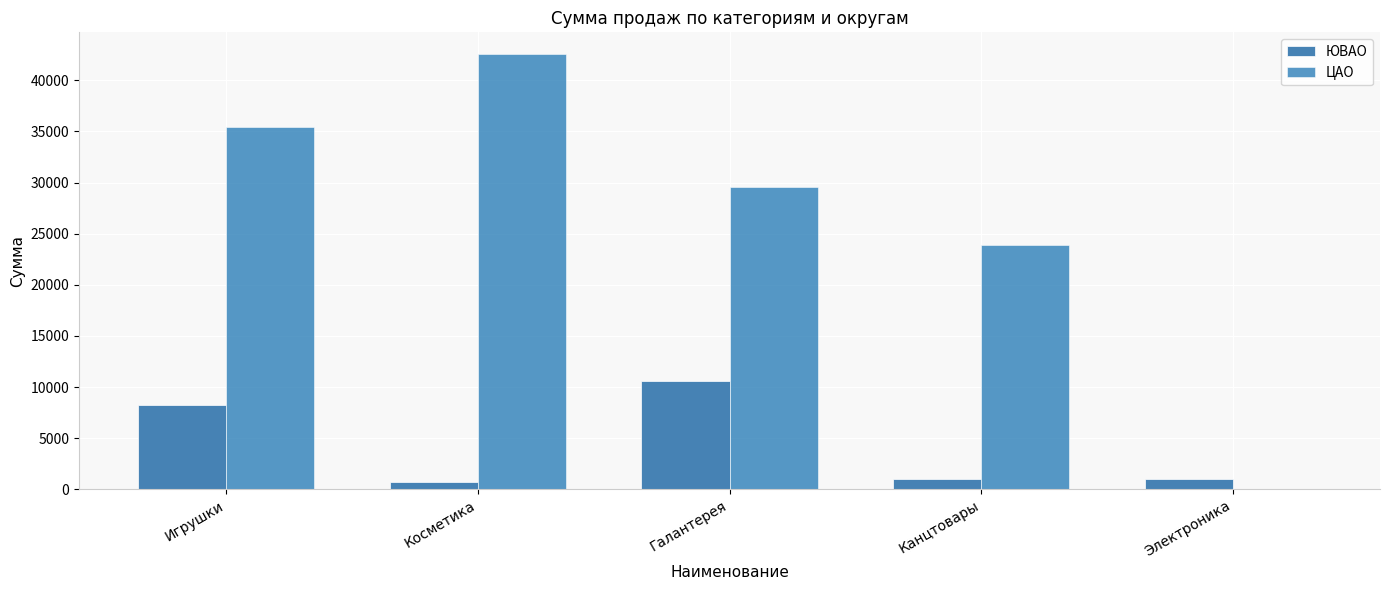

Are the bars horizontal?

No